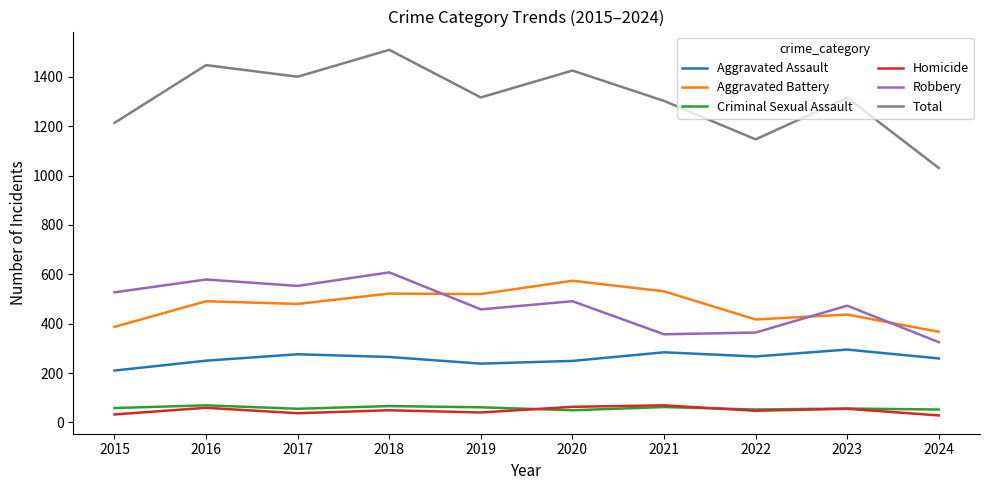

Is it true that Aggravated Assault equals 178 at 2023?

False